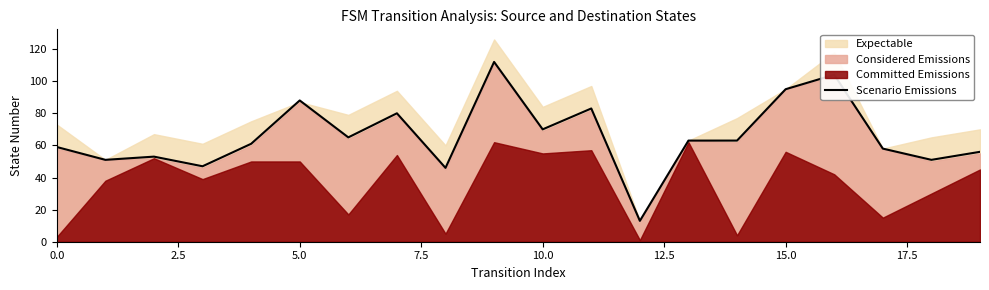

Which label corresponds to the largest value in the chart?

9